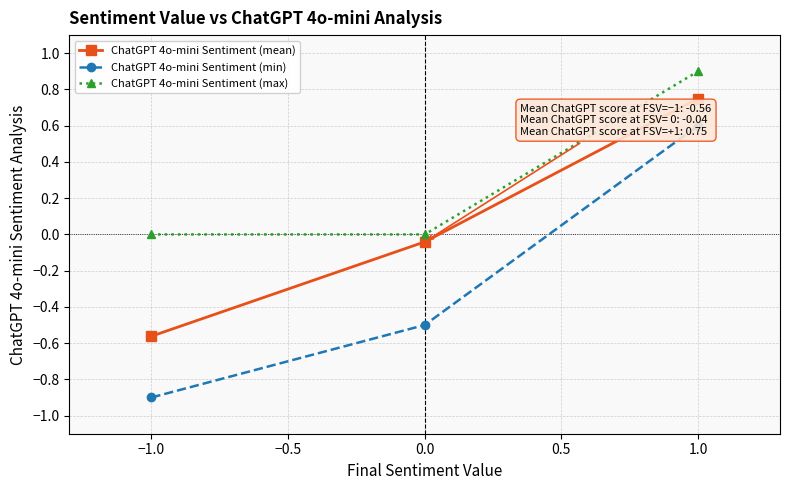

What position from the left is −1.0?

1